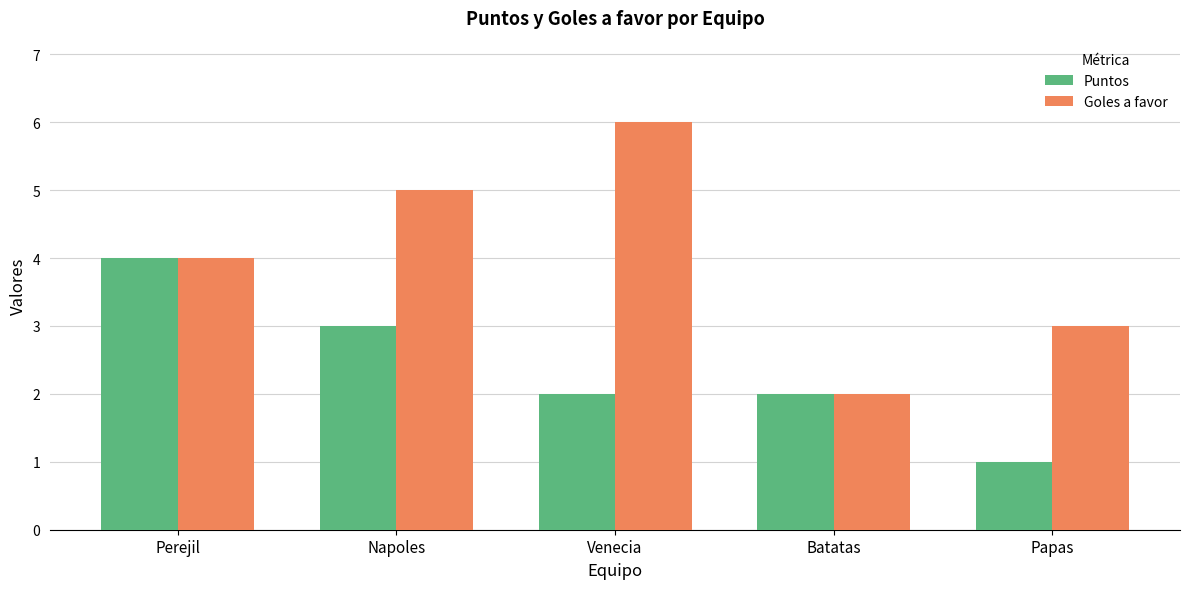

How many bars are there in total?

10